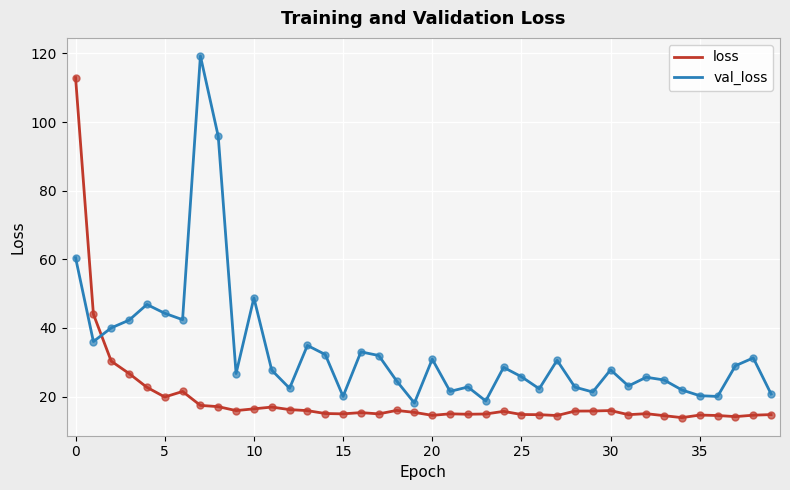

What is the lowest value of the val_loss series?

18.1